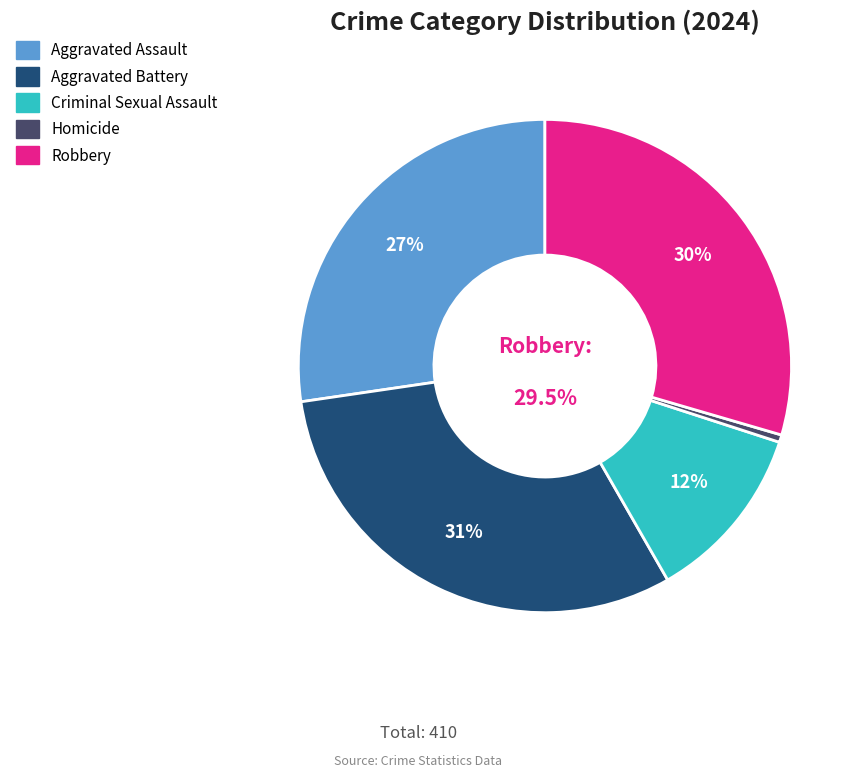

Does any single category account for the majority?

No